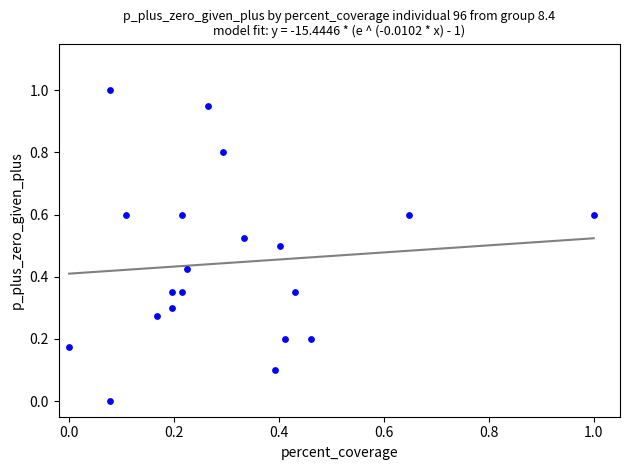

What is the range of Y values (max minus min)?

1.0